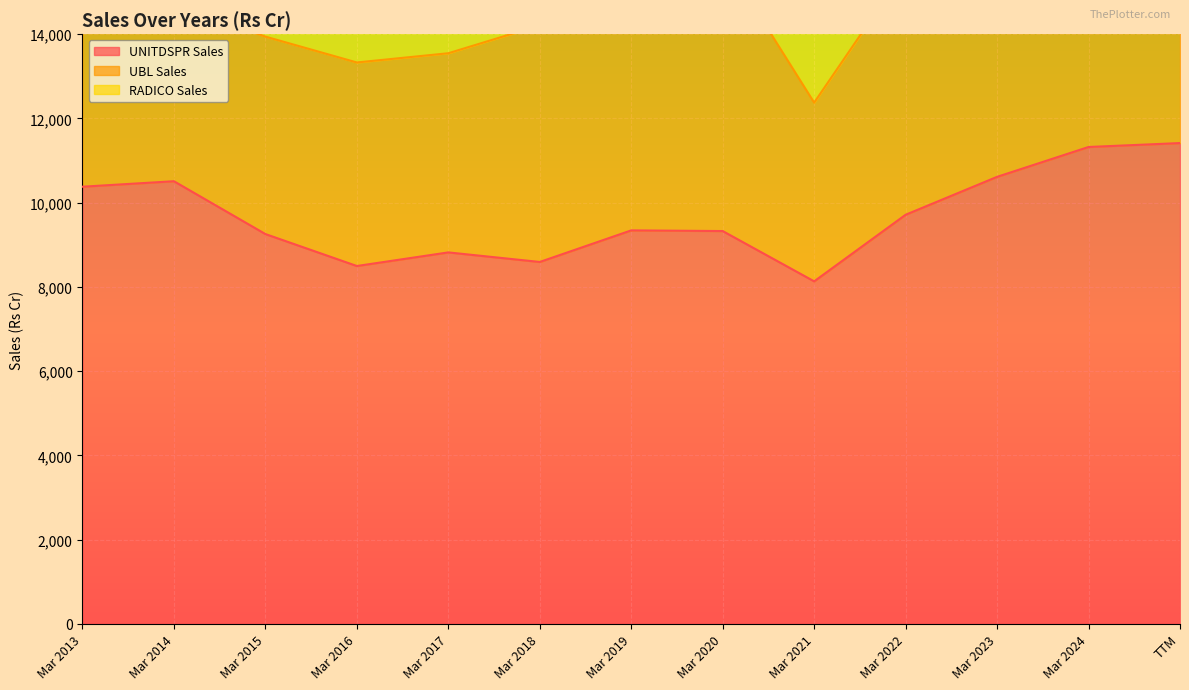

What is the difference between the UBL Sales values at Mar 2020 and Mar 2016?

1676